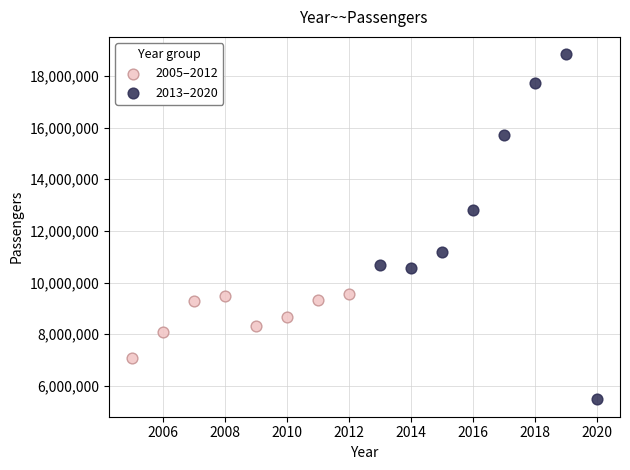

Which series contains the lowest Y value?

2013–2020